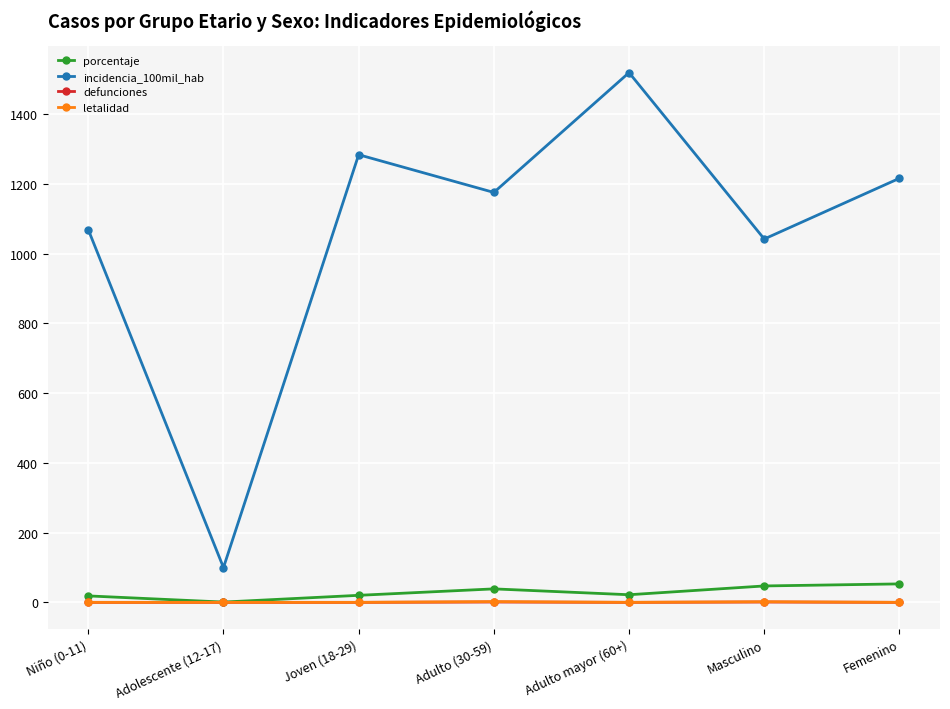

True or false: porcentaje and incidencia_100mil_hab intersect in this chart.

False